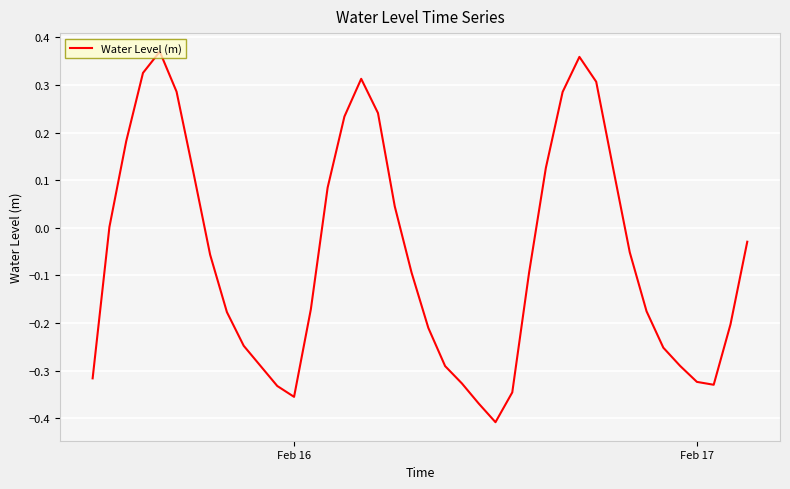

What is the difference between the maximum and minimum values?

0.8